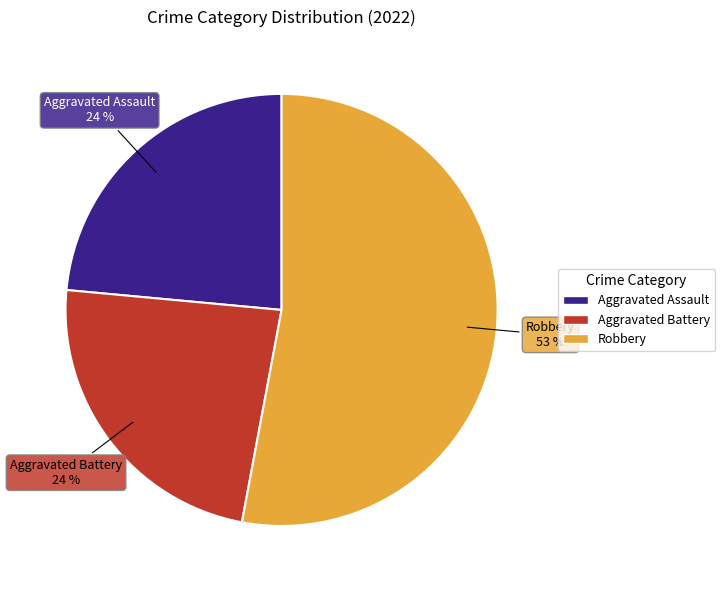

To the nearest percent, what is the difference between the largest and smallest slice percentages?

29%